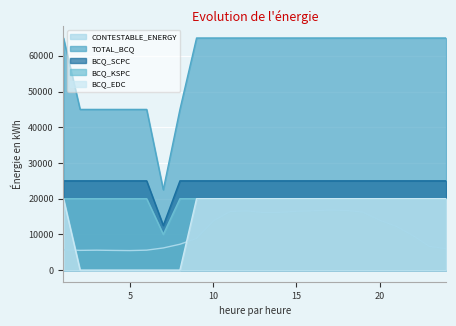

The value of CONTESTABLE_ENERGY at 12 is 16602.0. True or false?

True